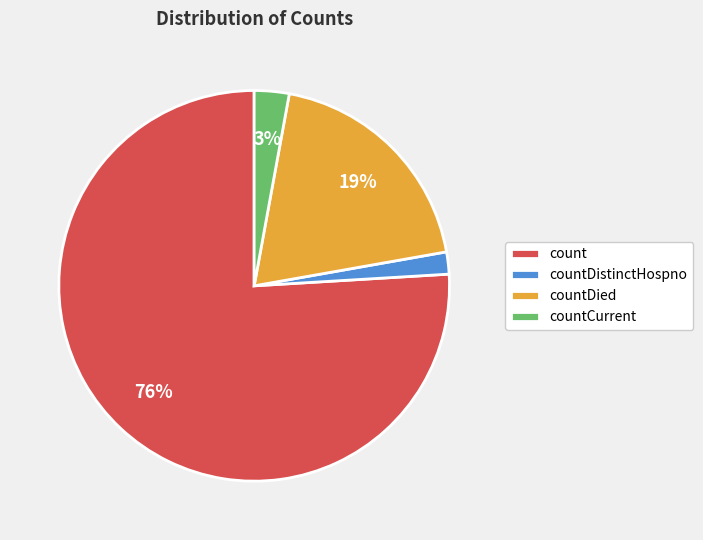

Which has a higher value, countDistinctHospno or count?

count